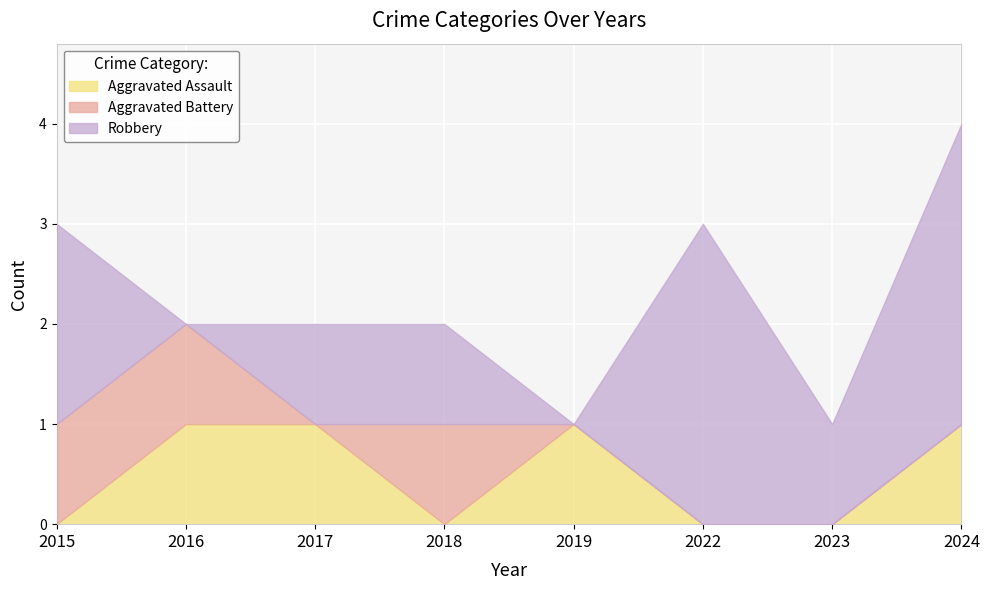

Count the number of categories in the chart.

8